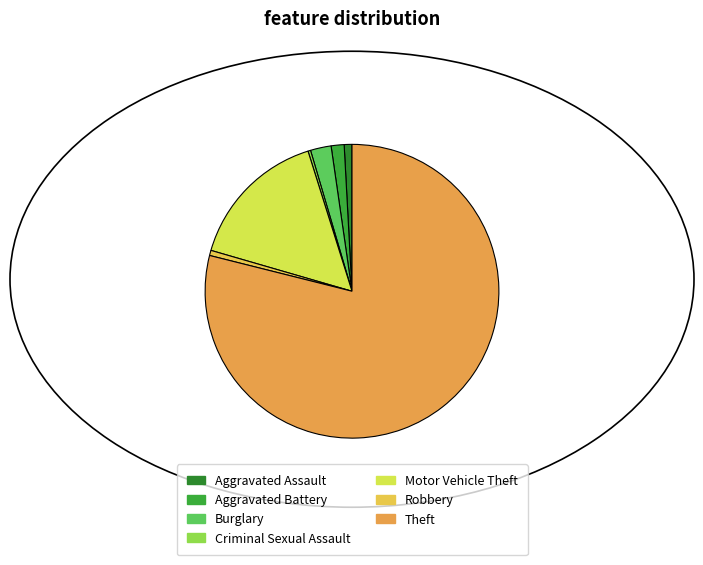

How many segments does this pie chart have?

7